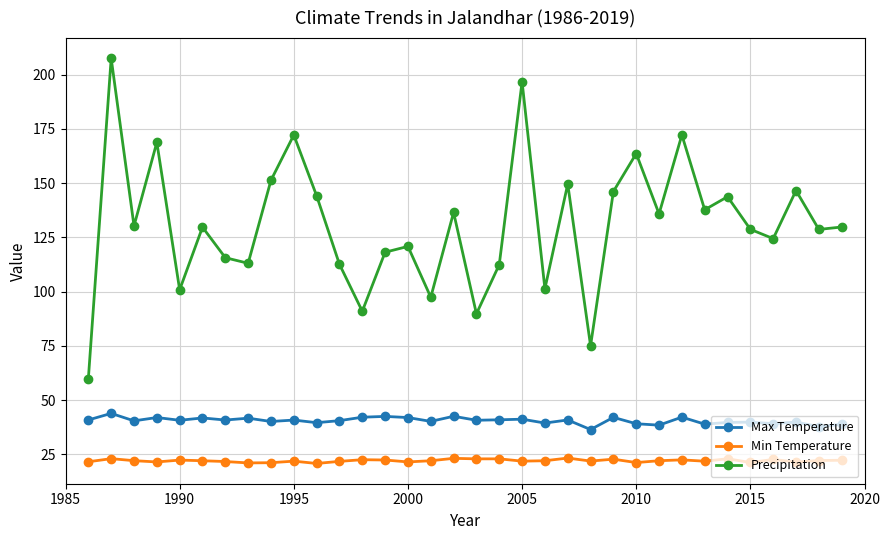

True or false: Max Temperature has more than 1 interior local peaks.

True